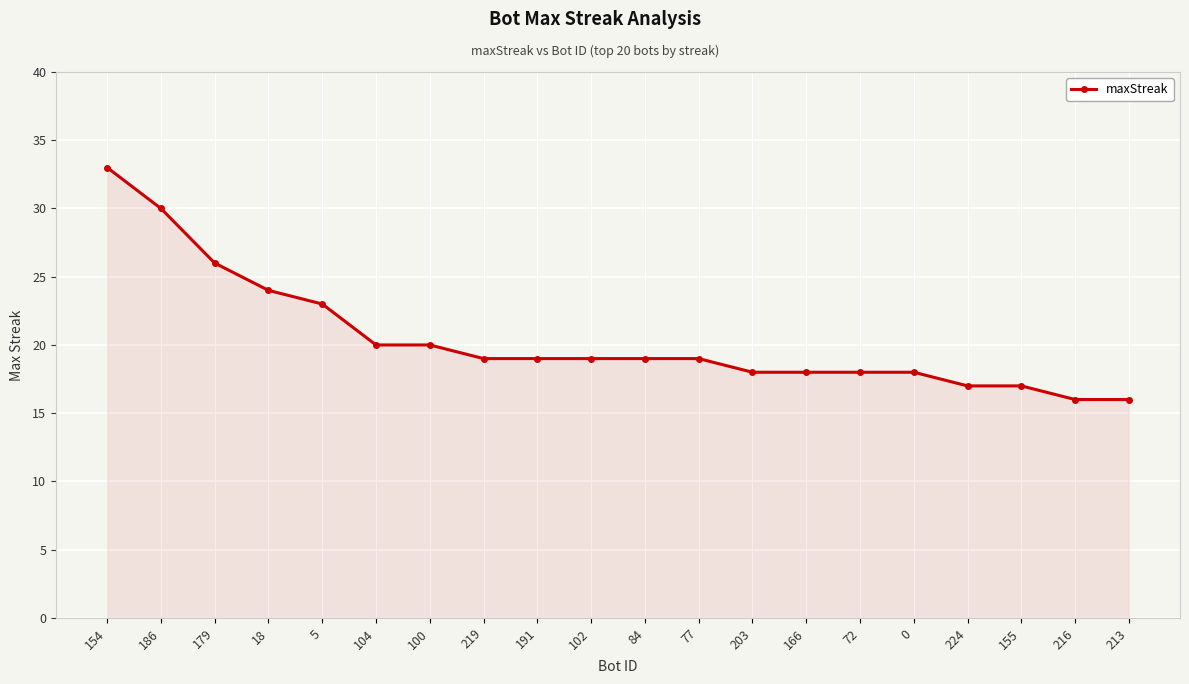

What is the maximum value shown in the chart?

33